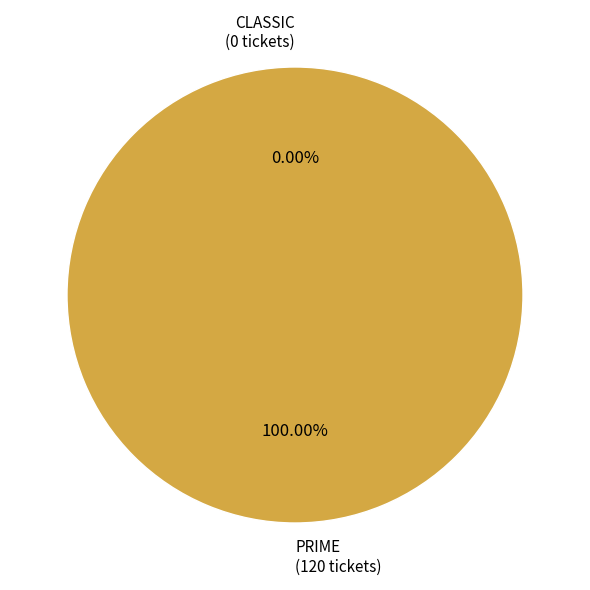

Between PRIME and CLASSIC, which is larger?

PRIME